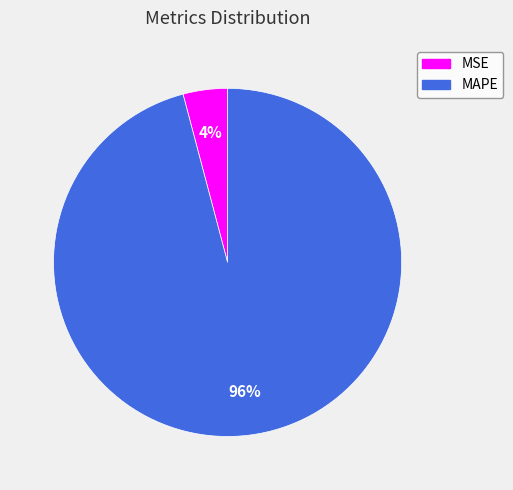

How many segments does this pie chart have?

2